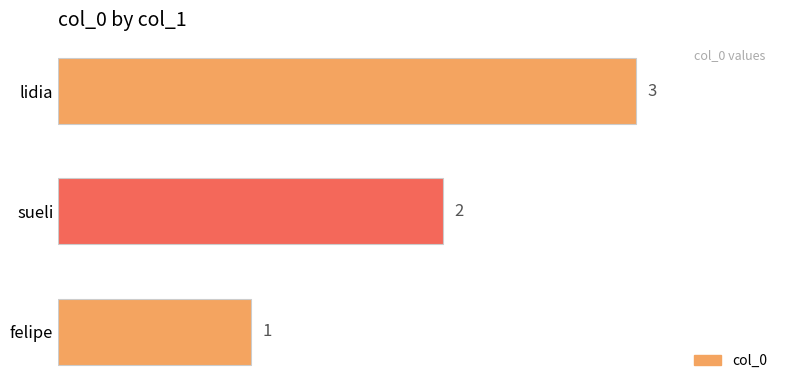

Where is the data nearest to the value 2?

sueli